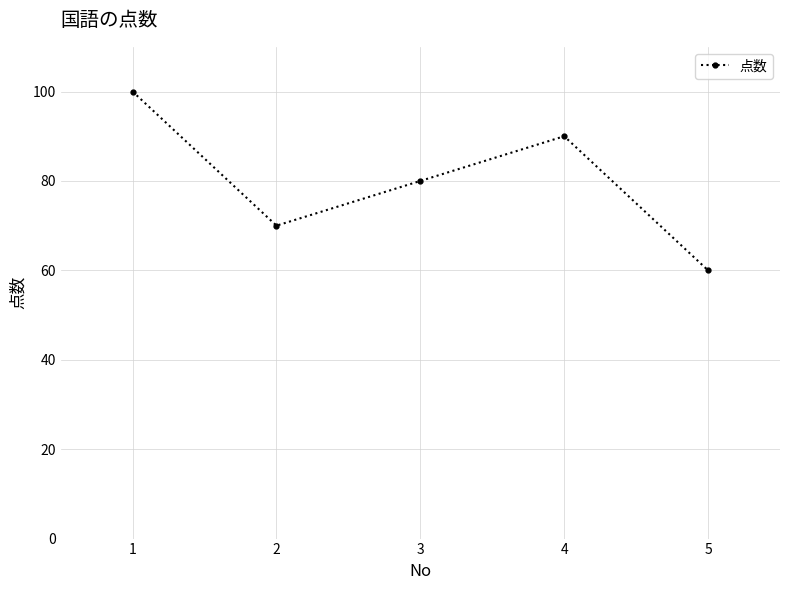

Which label corresponds to the largest value in the chart?

1